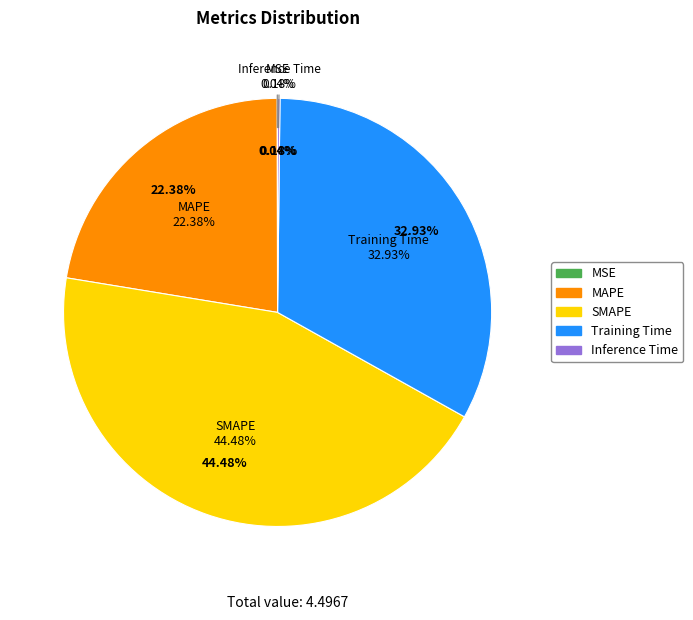

What percentage is the MAPE slice, to the nearest percent?

22%